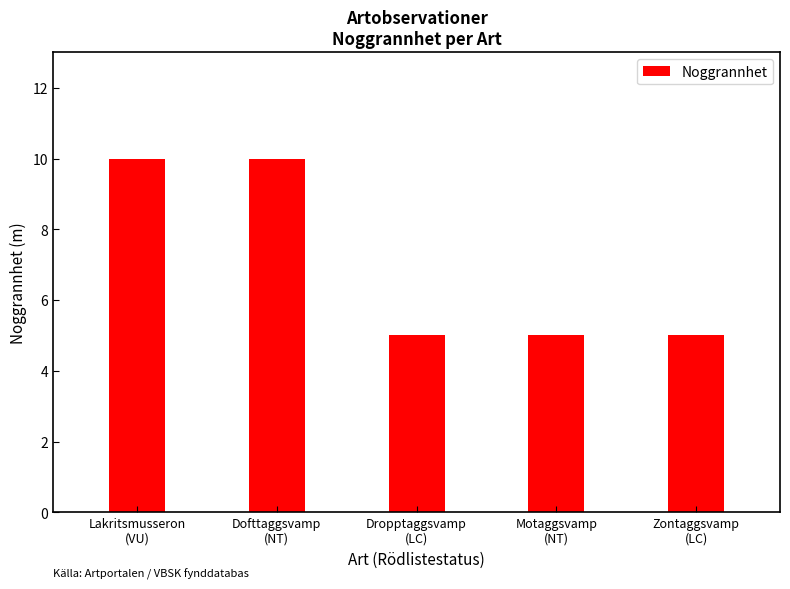

What is the approximate value at Dofttaggsvamp
(NT)?

10